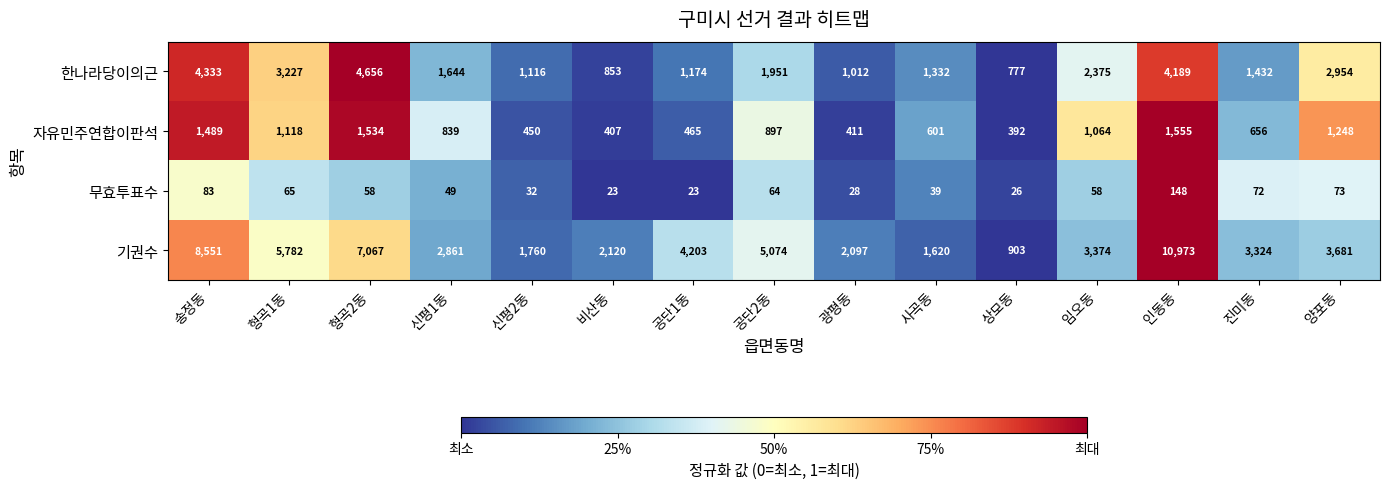

What is the smallest value displayed?

23